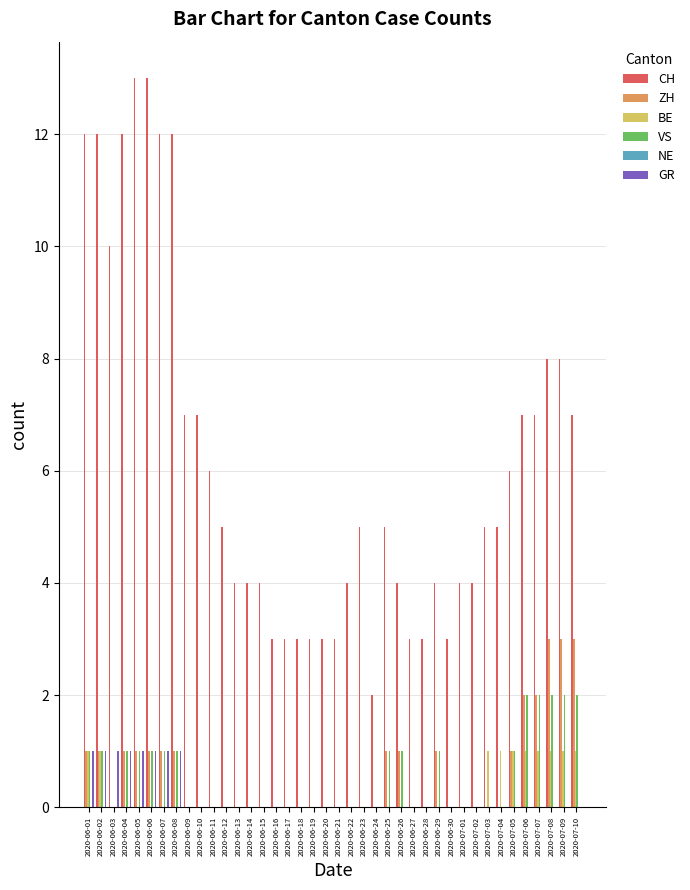

The GR series shows 1 at 2020-06-03. True or false?

True